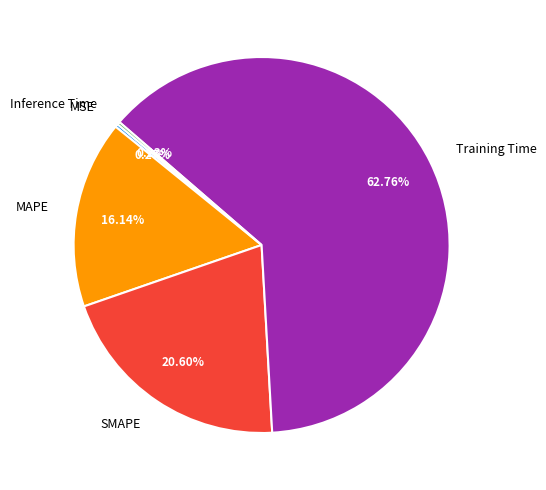

What is the largest slice in the pie chart?

Training Time